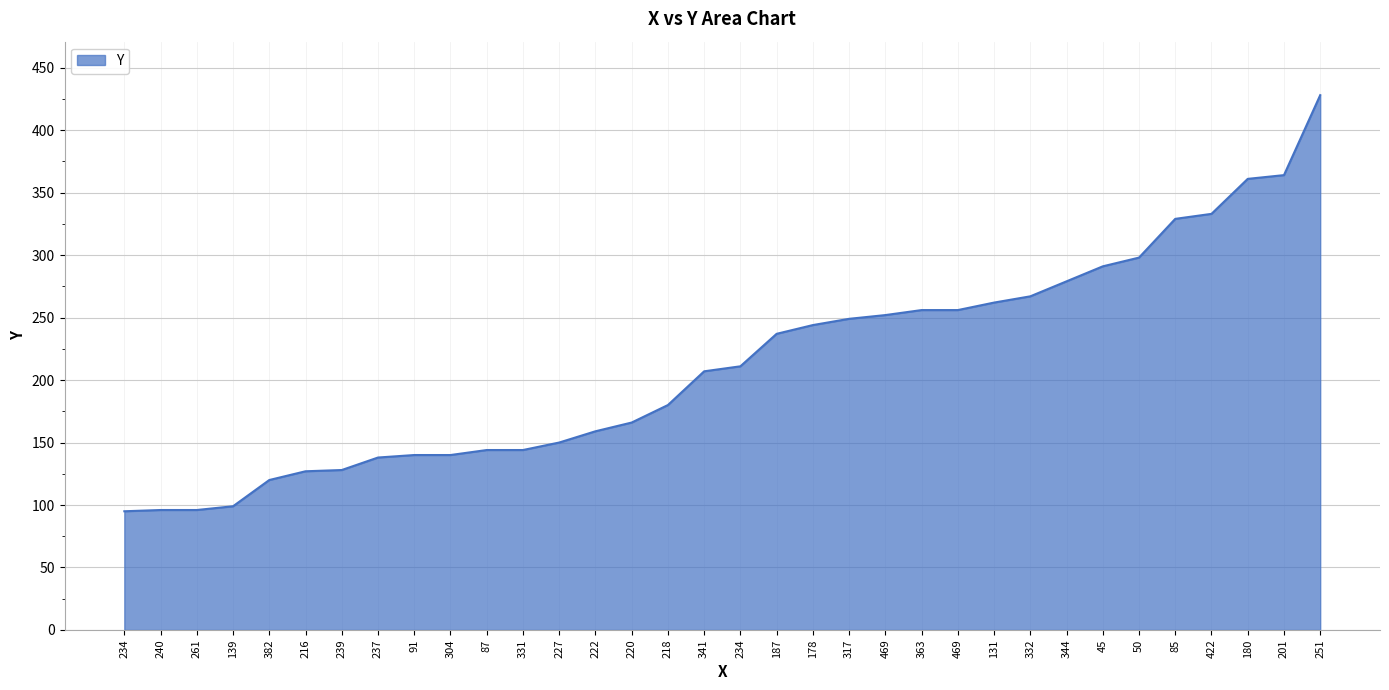

How many lines are shown in the chart?

1